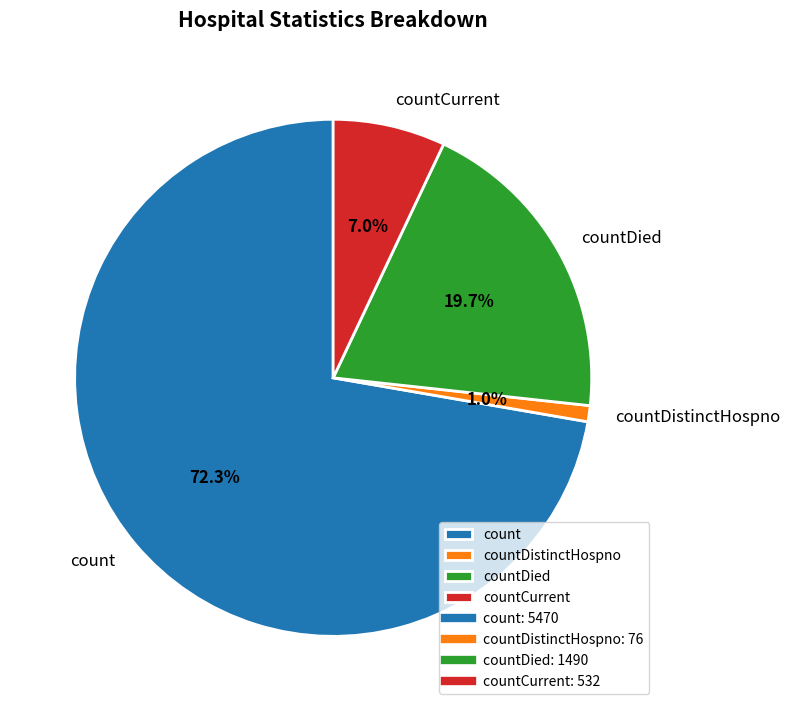

Which slice is the largest?

count